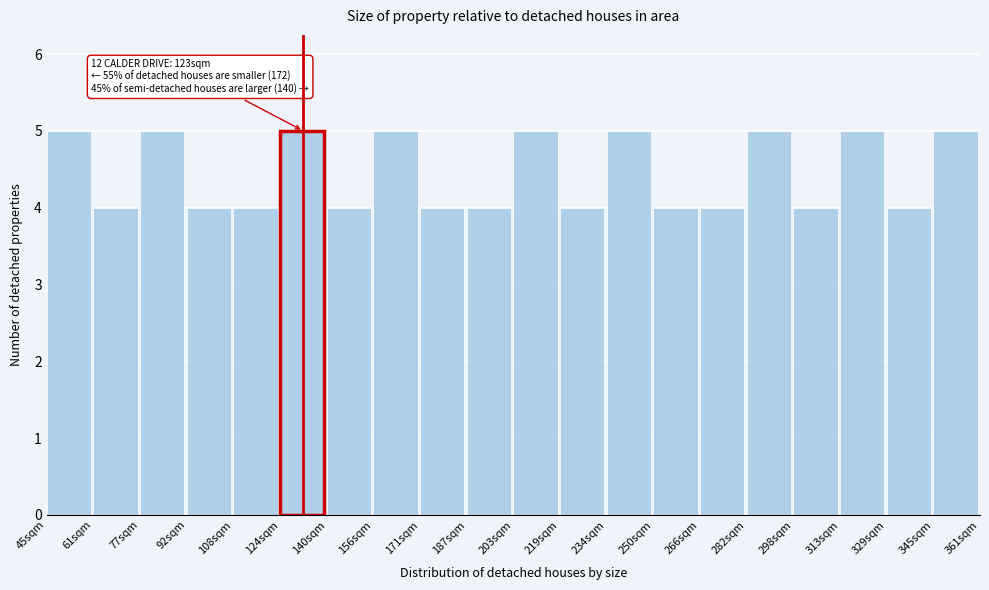

Reading right to left, what are all the values shown in this chart?

345sqm=5	329sqm=4	313sqm=5	298sqm=4	282sqm=5	266sqm=4	250sqm=4	234sqm=5	219sqm=4	203sqm=5	187sqm=4	171sqm=4	156sqm=5	140sqm=4	124sqm=5	108sqm=4	92sqm=4	77sqm=5	61sqm=4	45sqm=5